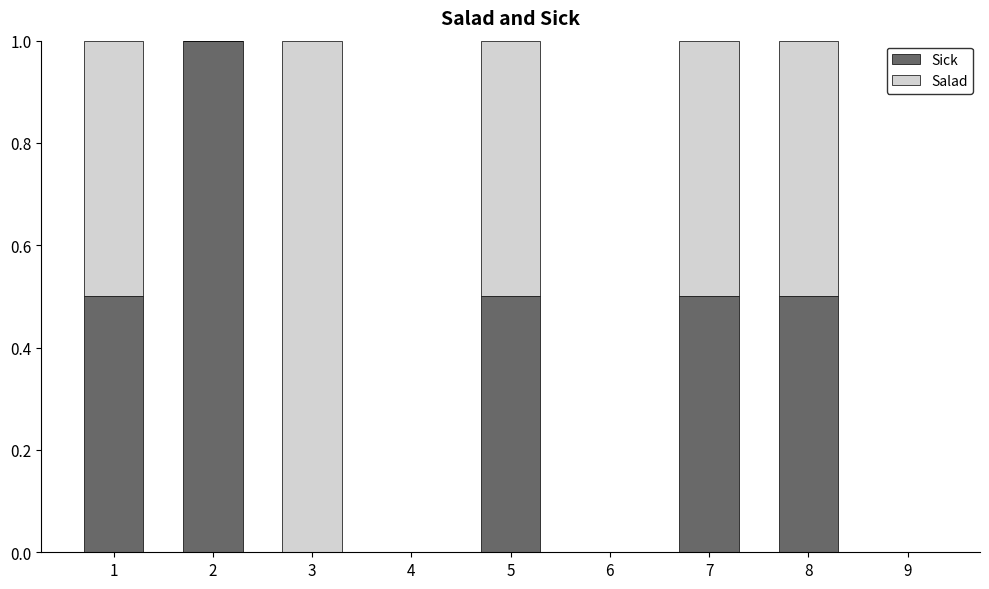

What is the total value across all series at 3?

1.0